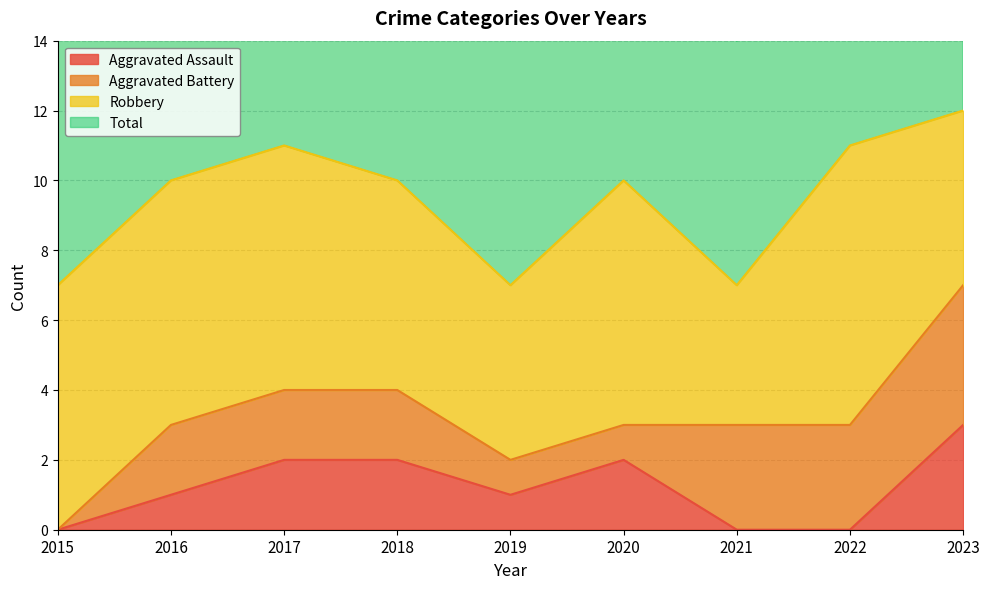

Which series has the largest total across all categories?

Total